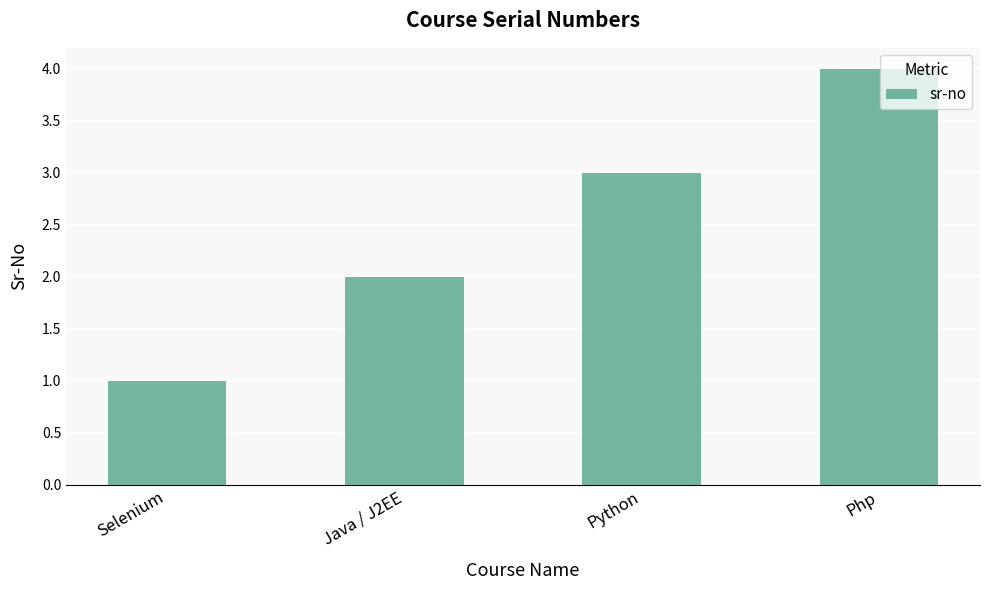

What is the change in value from Java / J2EE to Python?

+1